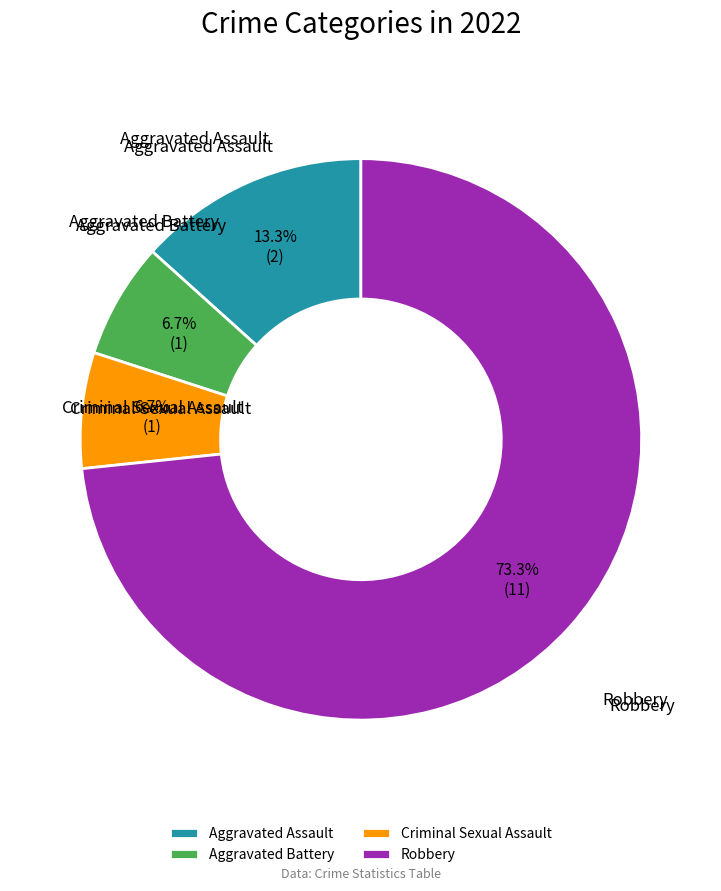

Between Aggravated Assault and Robbery, which is larger?

Robbery